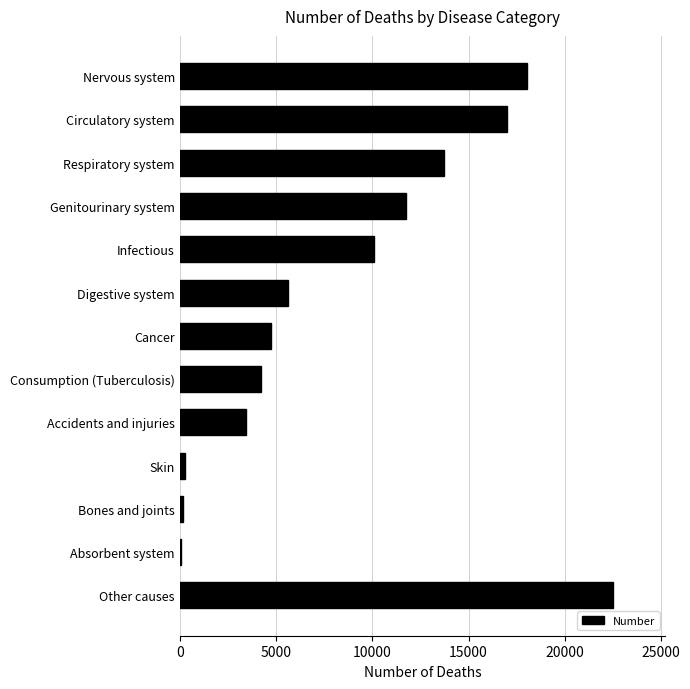

At which label is the value closest to 11275?

Genitourinary system